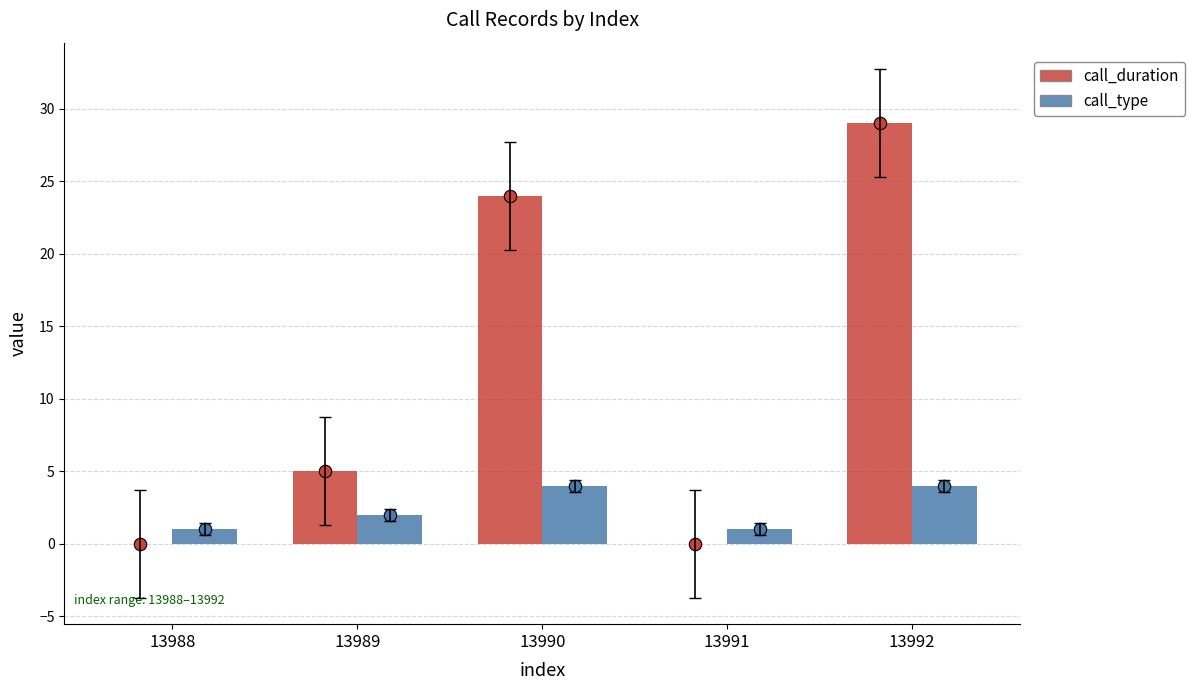

Which series reaches the maximum Y coordinate?

call_duration